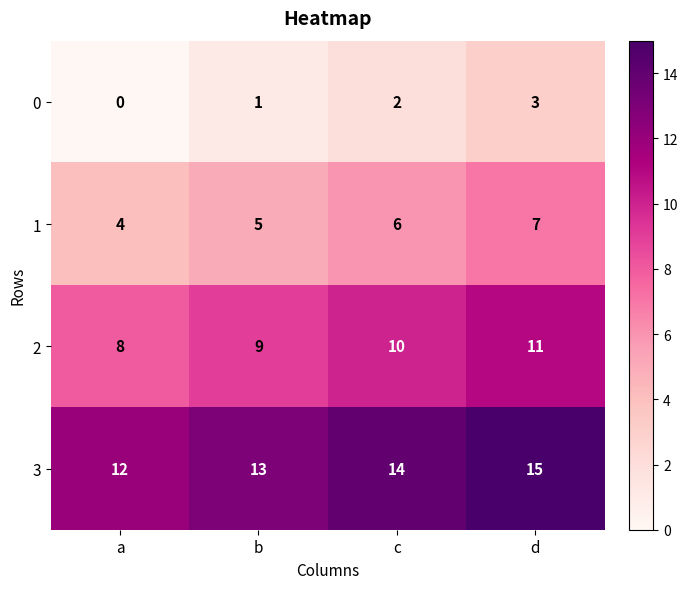

What is the approximate value of 1 at b?

5